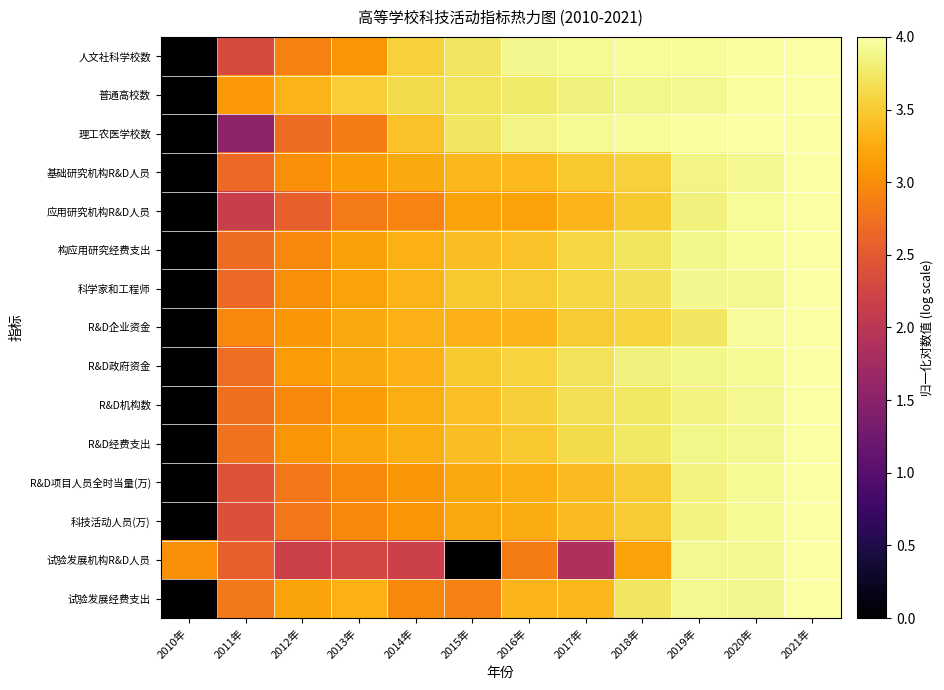

Reading left to right, list all the values displayed in this chart.

人文社科学校数: 2010年=0.0	2011年=2.3	2012年=2.9	2013年=3.1	2014年=3.6	2015年=3.7	2016年=3.9	2017年=3.9	2018年=3.9	2019年=4.0	2020年=4.0	2021年=4.0
普通高校数: 2010年=0.0	2011年=3.1	2012年=3.3	2013年=3.5	2014年=3.6	2015年=3.7	2016年=3.8	2017年=3.8	2018年=3.9	2019年=3.9	2020年=4.0	2021年=4.0
理工农医学校数: 2010年=0.0	2011年=1.6	2012年=2.7	2013年=2.9	2014年=3.4	2015年=3.7	2016年=3.9	2017年=3.9	2018年=3.9	2019年=4.0	2020年=4.0	2021年=4.0
基础研究机构R&D人员: 2010年=0.0	2011年=2.7	2012年=3.0	2013年=3.1	2014年=3.2	2015年=3.3	2016年=3.4	2017年=3.5	2018年=3.6	2019年=3.9	2020年=3.9	2021年=4.0
应用研究机构R&D人员: 2010年=0.0	2011年=2.1	2012年=2.6	2013年=2.8	2014年=2.9	2015年=3.2	2016年=3.2	2017年=3.3	2018年=3.5	2019年=3.8	2020年=3.9	2021年=4.0
构应用研究经费支出: 2010年=0.0	2011年=2.7	2012年=3.0	2013年=3.2	2014年=3.3	2015年=3.4	2016年=3.4	2017年=3.6	2018年=3.7	2019年=3.9	2020年=3.9	2021年=4.0
科学家和工程师: 2010年=0.0	2011年=2.7	2012年=3.0	2013年=3.2	2014年=3.3	2015年=3.5	2016年=3.5	2017年=3.6	2018年=3.7	2019年=3.9	2020年=3.9	2021年=4.0
R&D企业资金: 2010年=0.0	2011年=2.9	2012年=3.1	2013年=3.2	2014年=3.3	2015年=3.3	2016年=3.3	2017年=3.5	2018年=3.6	2019年=3.7	2020年=4.0	2021年=4.0
R&D政府资金: 2010年=0.0	2011年=2.7	2012年=3.1	2013年=3.2	2014年=3.3	2015年=3.5	2016年=3.6	2017年=3.7	2018年=3.8	2019年=3.9	2020年=3.9	2021年=4.0
R&D机构数: 2010年=0.0	2011年=2.7	2012年=3.0	2013年=3.1	2014年=3.3	2015年=3.4	2016年=3.5	2017年=3.7	2018年=3.7	2019年=3.8	2020年=3.9	2021年=4.0
R&D经费支出: 2010年=0.0	2011年=2.8	2012年=3.1	2013年=3.2	2014年=3.3	2015年=3.4	2016年=3.5	2017年=3.6	2018年=3.7	2019年=3.9	2020年=3.9	2021年=4.0
R&D项目人员全时当量(万): 2010年=0.0	2011年=2.4	2012年=2.8	2013年=3.0	2014年=3.1	2015年=3.2	2016年=3.3	2017年=3.4	2018年=3.5	2019年=3.9	2020年=3.9	2021年=4.0
科技活动人员(万): 2010年=0.0	2011年=2.4	2012年=2.8	2013年=3.0	2014年=3.1	2015年=3.2	2016年=3.3	2017年=3.4	2018年=3.5	2019年=3.9	2020年=3.9	2021年=4.0
试验发展机构R&D人员: 2010年=3.0	2011年=2.6	2012年=2.2	2013年=2.3	2014年=2.2	2015年=0.0	2016年=2.8	2017年=1.9	2018年=3.2	2019年=3.9	2020年=3.9	2021年=4.0
试验发展经费支出: 2010年=0.0	2011年=2.8	2012年=3.2	2013年=3.3	2014年=3.0	2015年=2.9	2016年=3.3	2017年=3.3	2018年=3.7	2019年=3.9	2020年=3.9	2021年=4.0